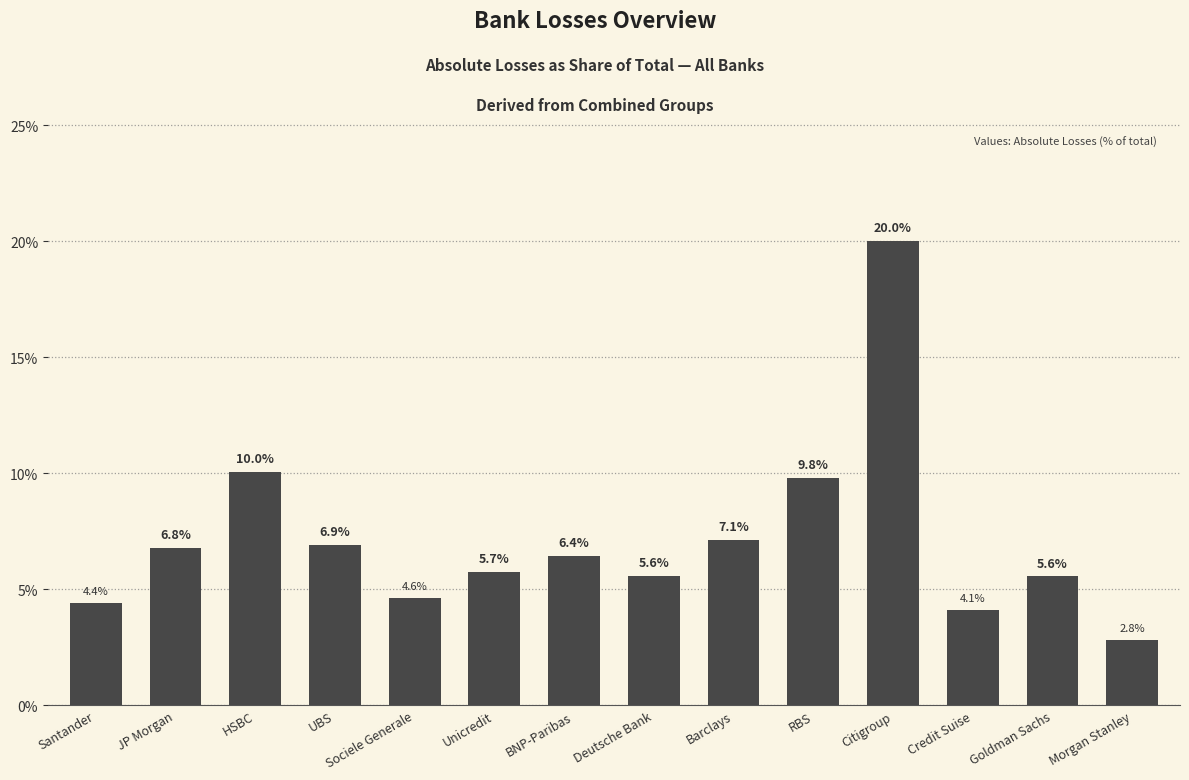

What is the difference between the second highest and second lowest values?

5.9